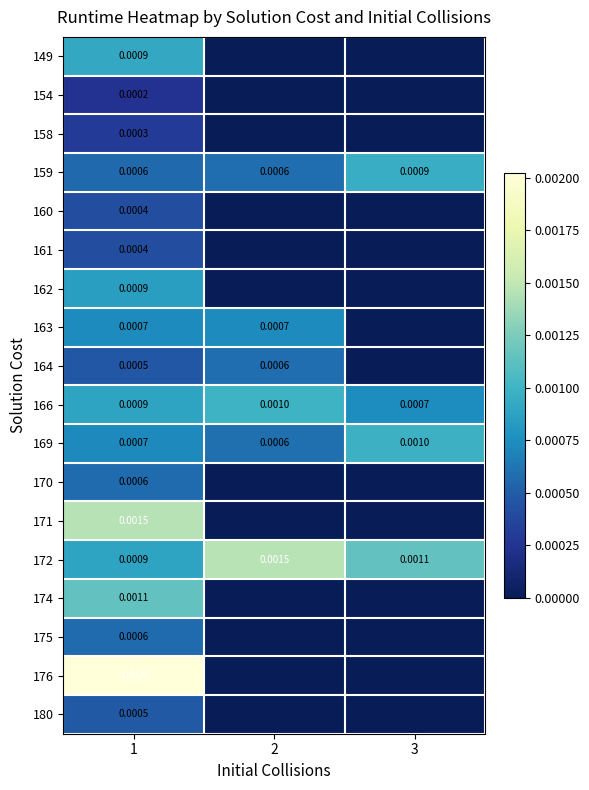

Is the value of 163 at 1 greater than the value of 169 at 3?

No